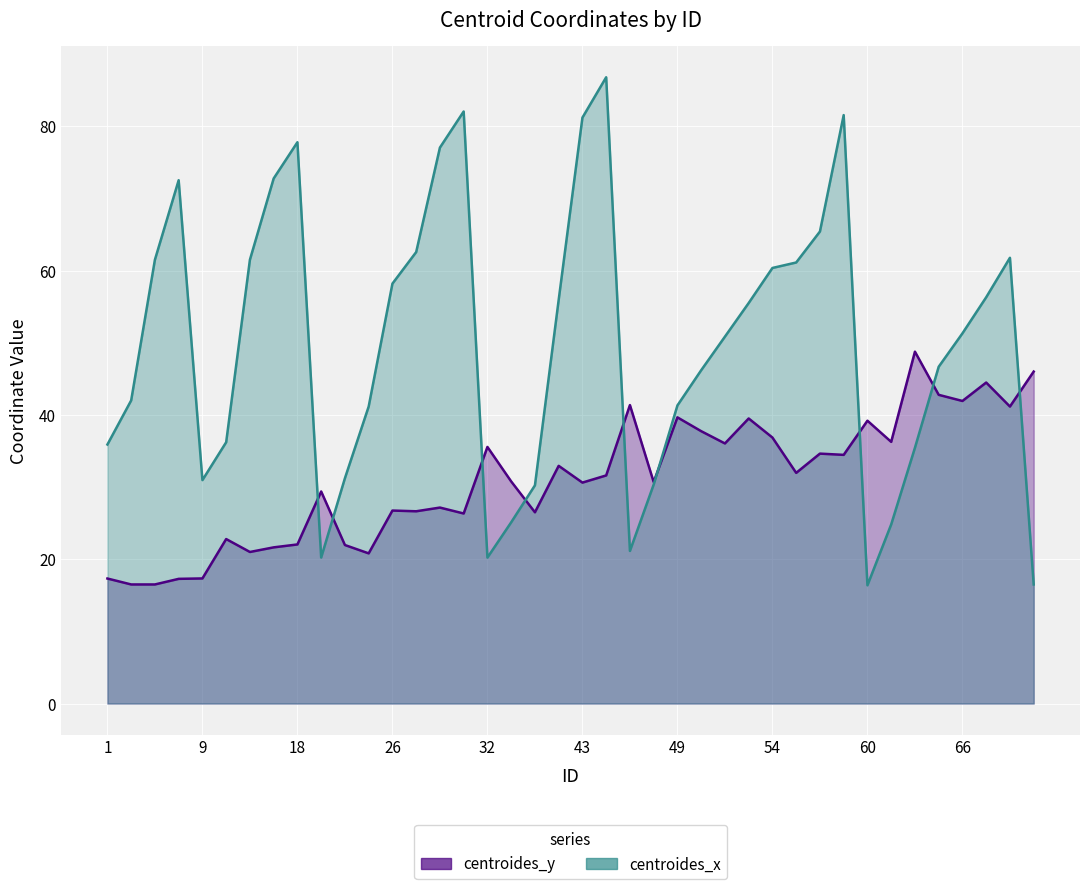

True or false: centroides_y and centroides_x intersect in this chart.

True